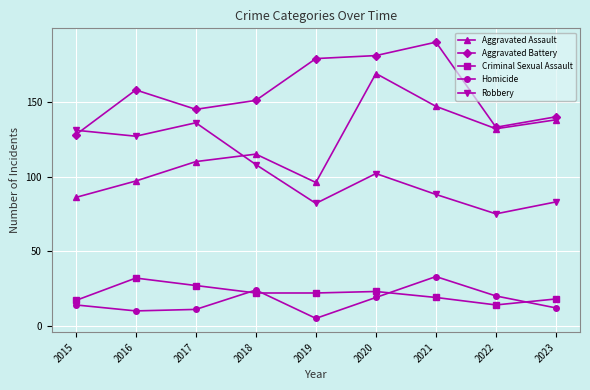

In Aggravated Assault, how many points are higher than both neighbors (excluding endpoints)?

2